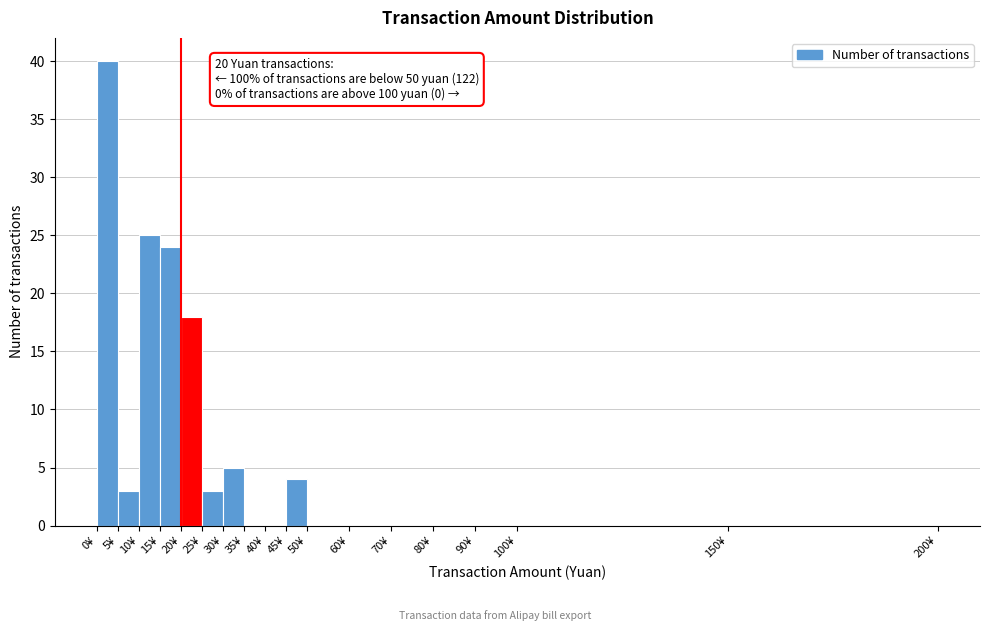

Which range on the x-axis has the tallest bar?

0 to 5